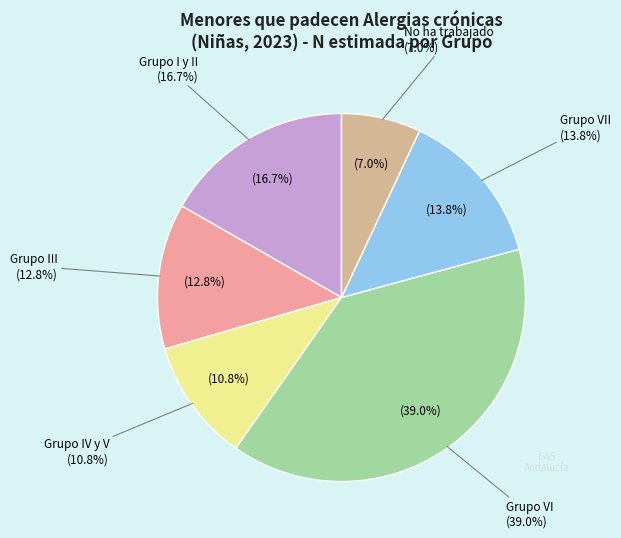

Is it true that Grupo III is 13% of the pie?

True